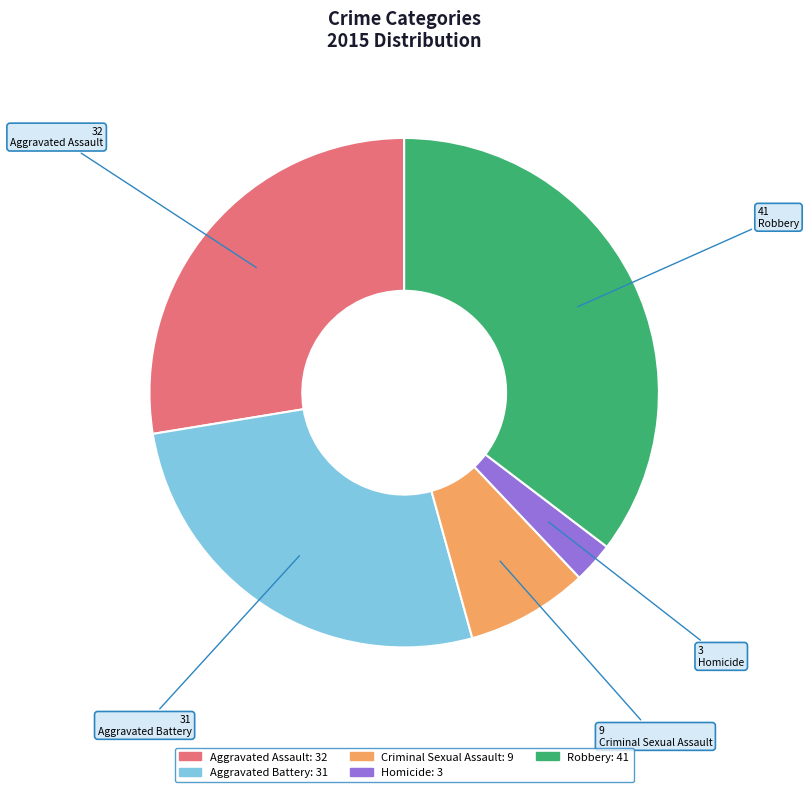

Do Criminal Sexual Assault and Aggravated Assault together represent more than half of the pie?

No